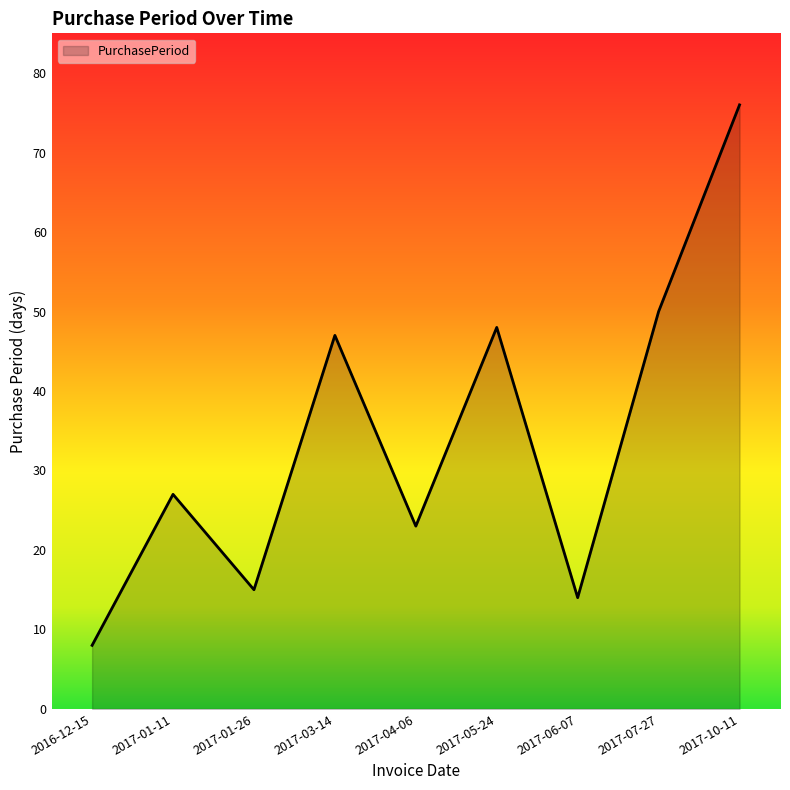

Which label corresponds to the largest value in the chart?

2017-10-11